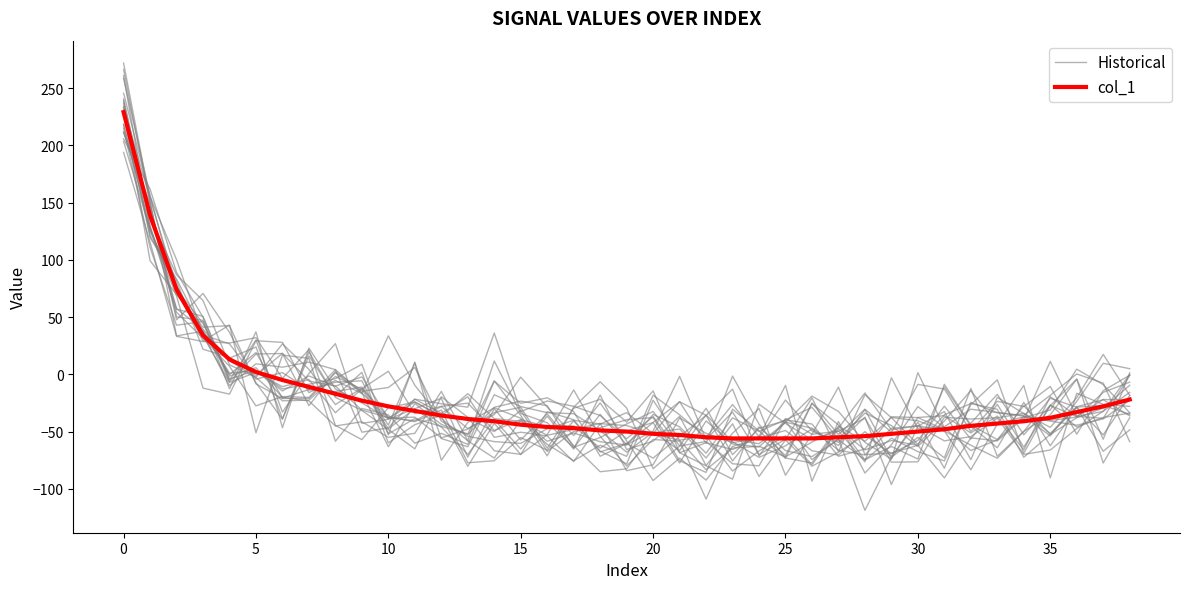

In Historical, how many points are lower than both neighbors (excluding endpoints)?

14